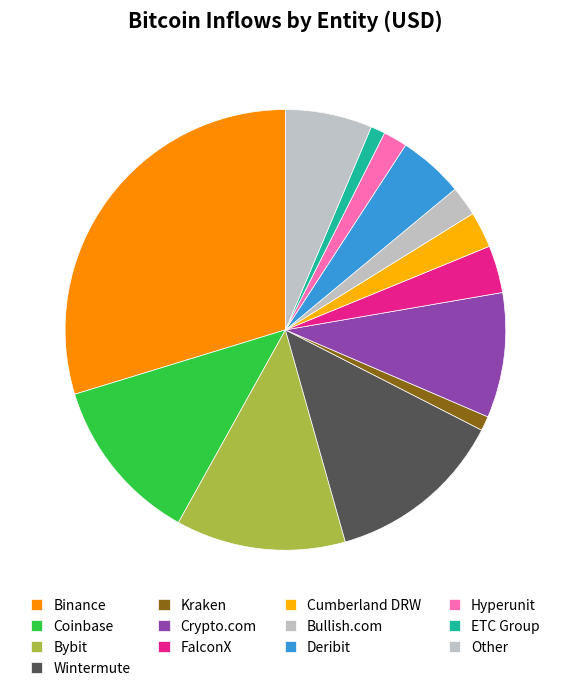

Approximately how many times larger is the value at Binance compared to Kraken?

28.0